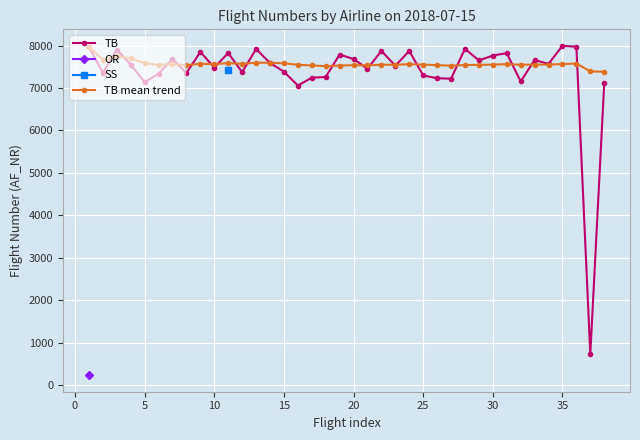

True or false: TB has more than 2 points higher than both neighbors.

True